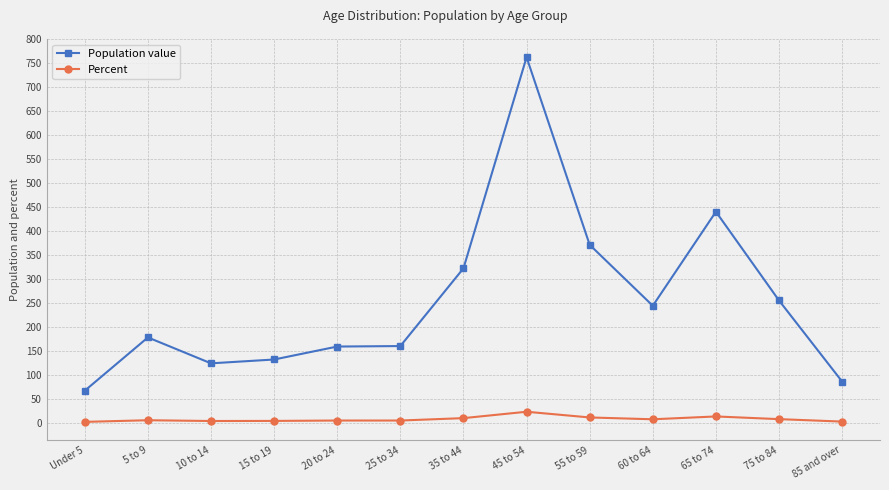

What is the difference between the second highest and second lowest values in the Population value series?

354.0